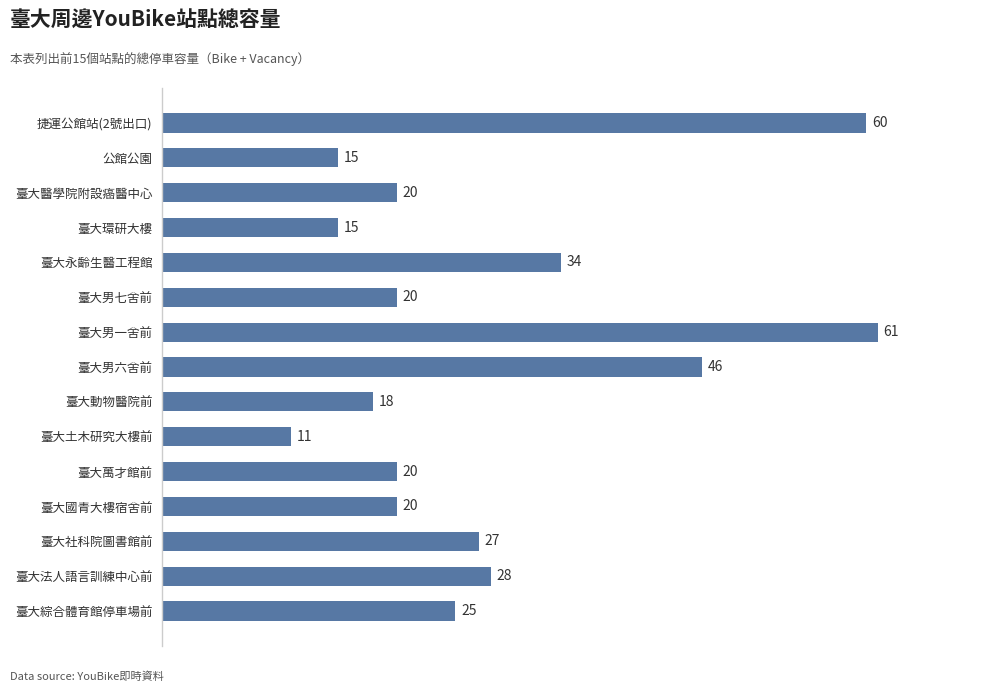

What is the difference between the maximum and minimum values?

50